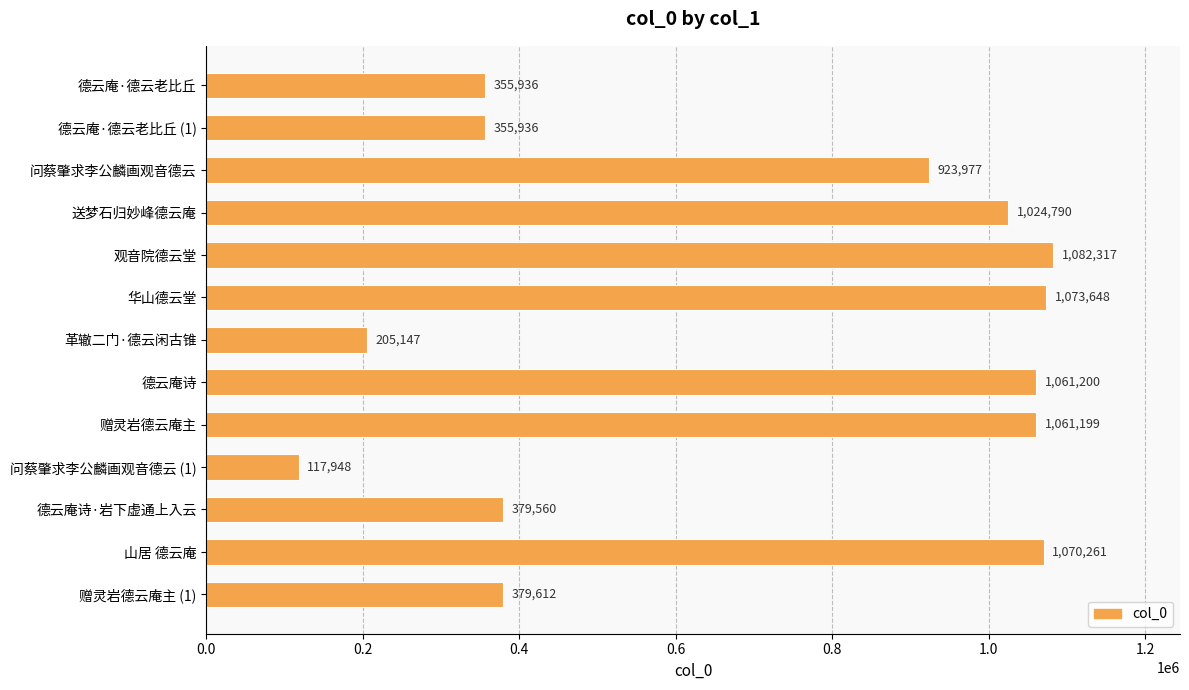

The value at 观音院德云堂 is 1892242. True or false?

False